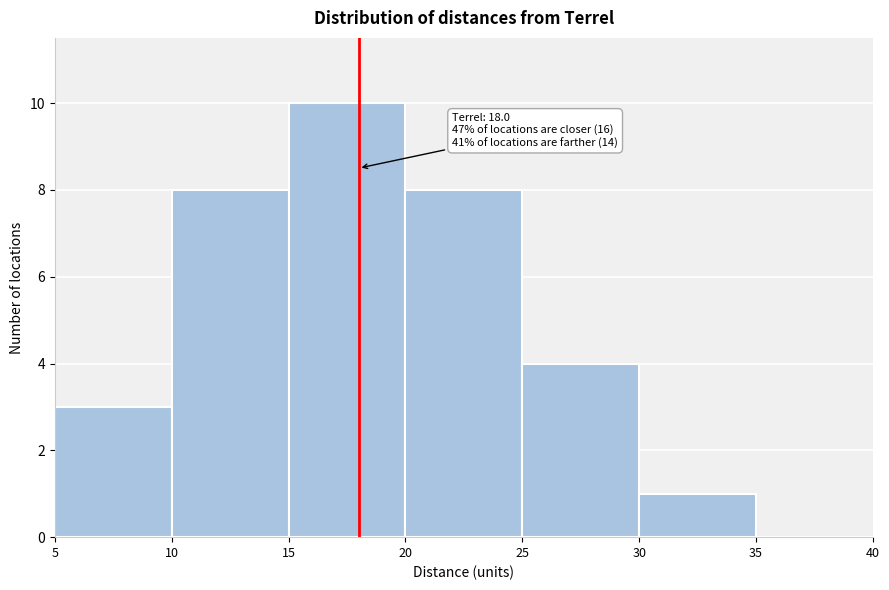

Which range on the x-axis has the tallest bar?

15 to 20